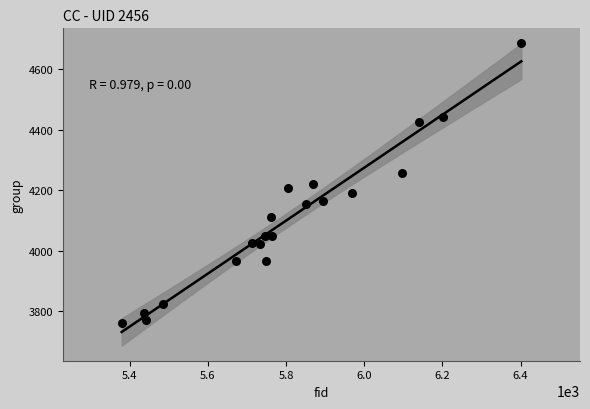

What is the range of X values (max minus min)?

1022